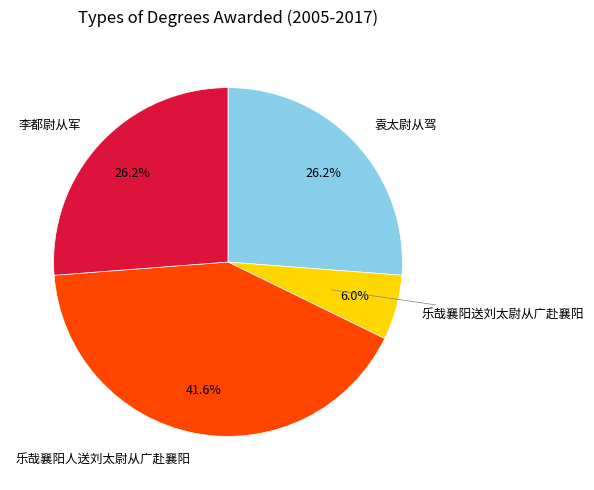

Is there a majority slice in this chart?

No